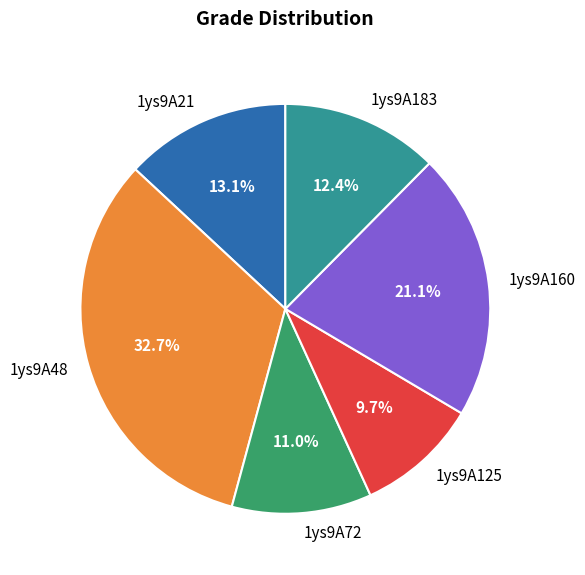

Combined, what portion of the pie is 1ys9A48 and 1ys9A160?

53.8%